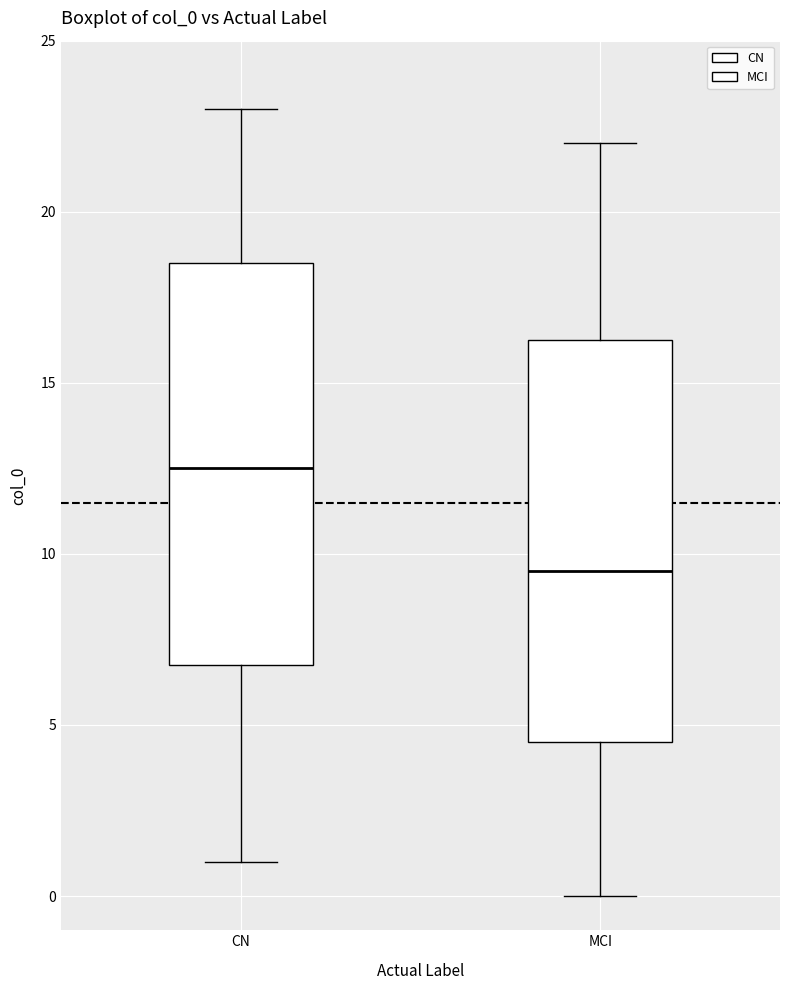

Reading left to right, transcribe this box plot: for each box, give where its median line is, the range the box spans, and where its two whiskers end, as read against the y-axis. The values are not printed on the chart, so give them approximately, as read against the axis.

CN: median 12.5, box 7.0 to 18.5, whiskers 1.0 to 23.0
MCI: median 9.5, box 4.5 to 16.5, whiskers 0.0 to 22.0